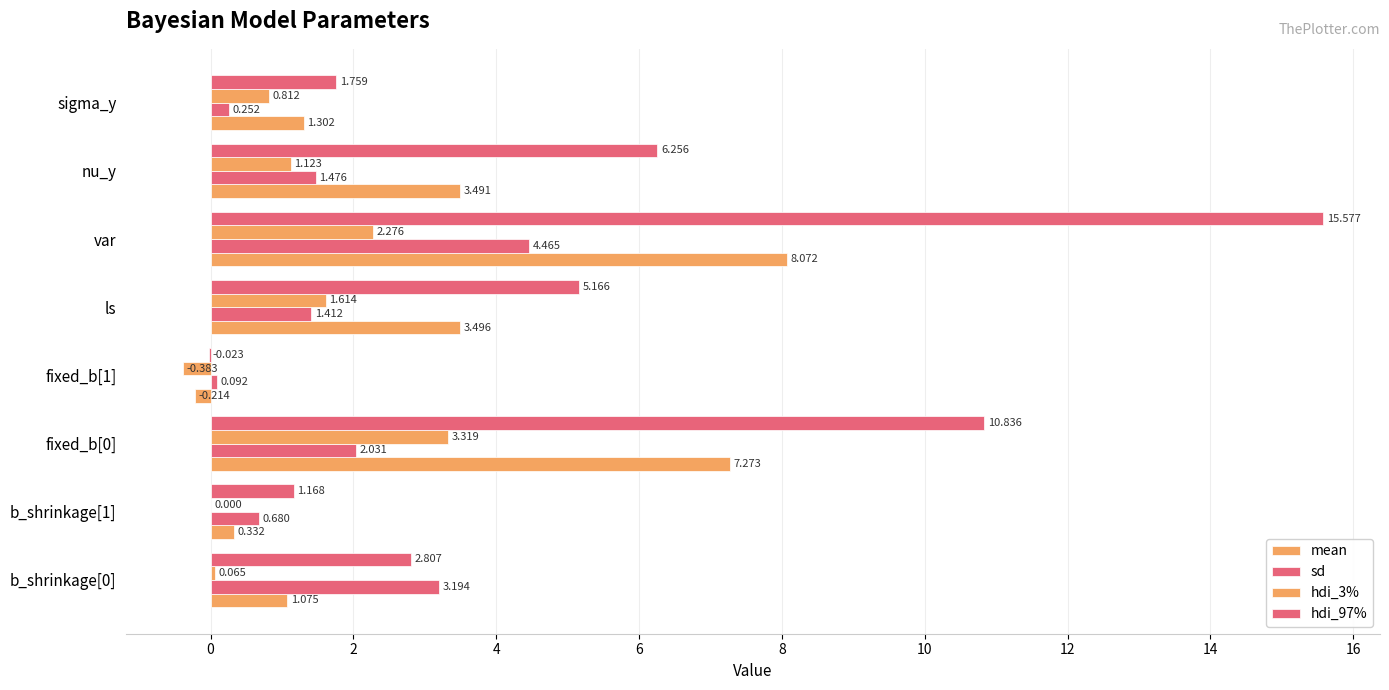

How many positive values does the hdi_97% series have?

7